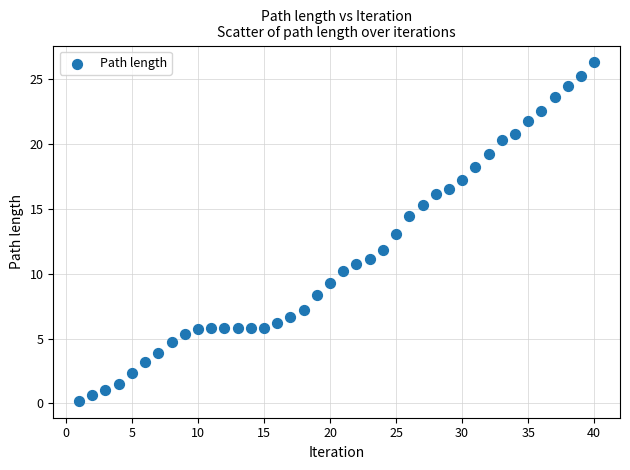

What is the range of Y values (max minus min)?

26.1